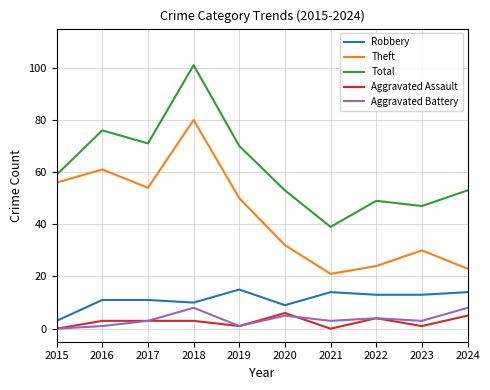

Is this an area chart (filled region under the line)?

No